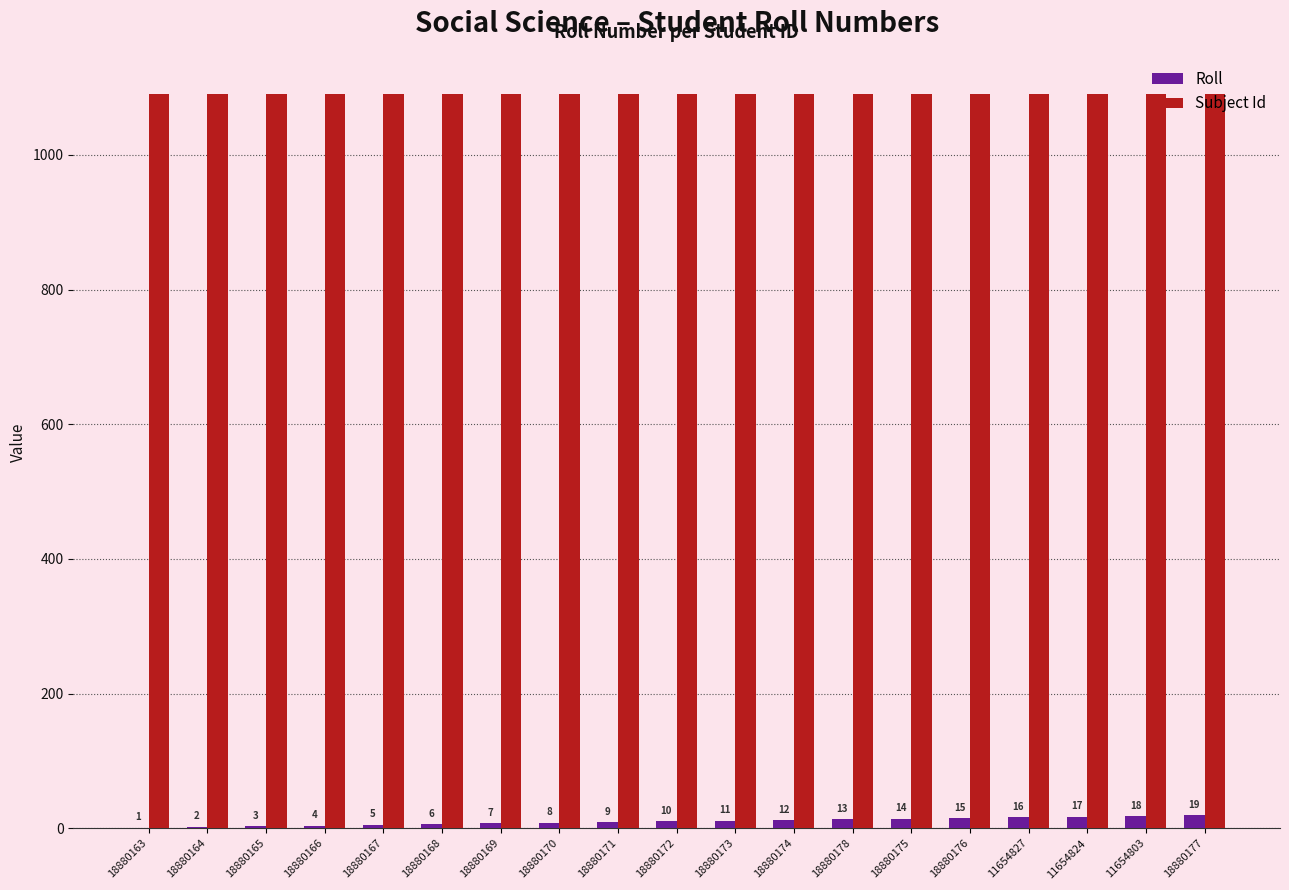

What is the sum of all Subject Id values?

20729